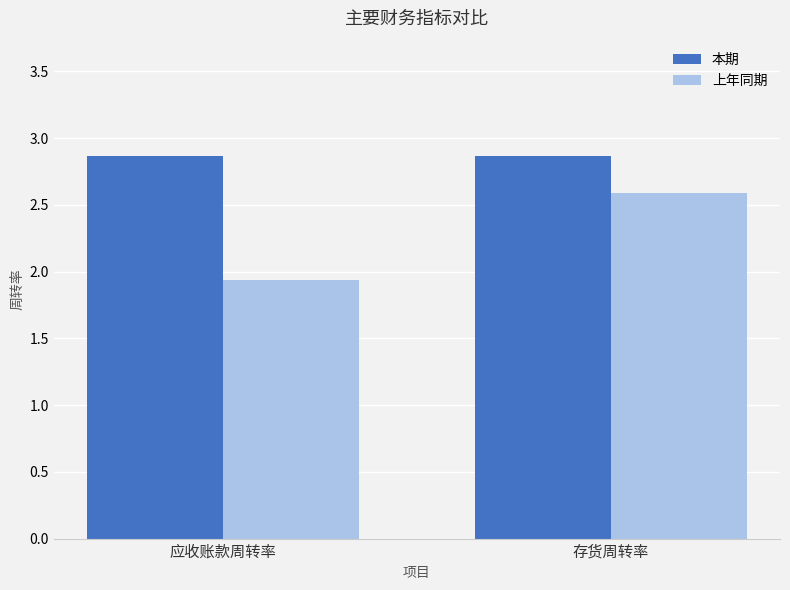

What is the sum of the 上年同期 values at 应收账款周转率 and 存货周转率?

4.5